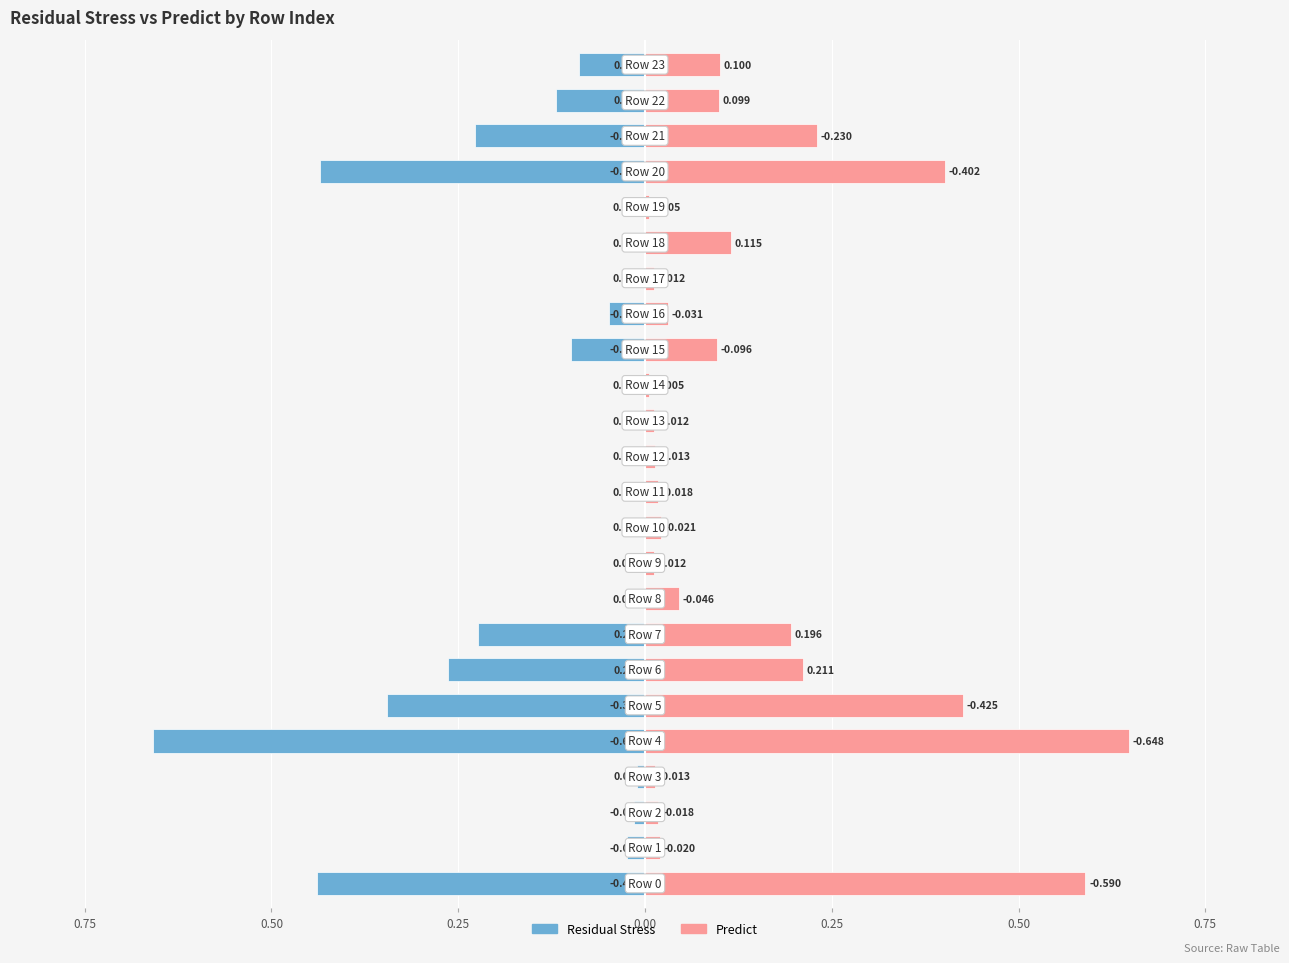

What is the difference between the Residual Stress values at 22 and 14?

0.1